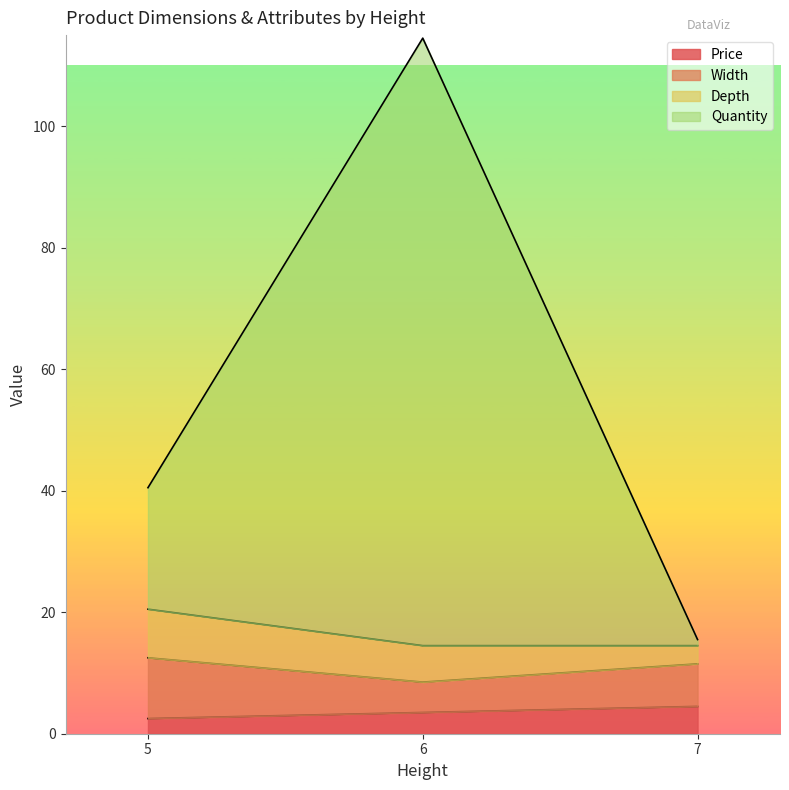

At which category is the sum across all series the highest?

6